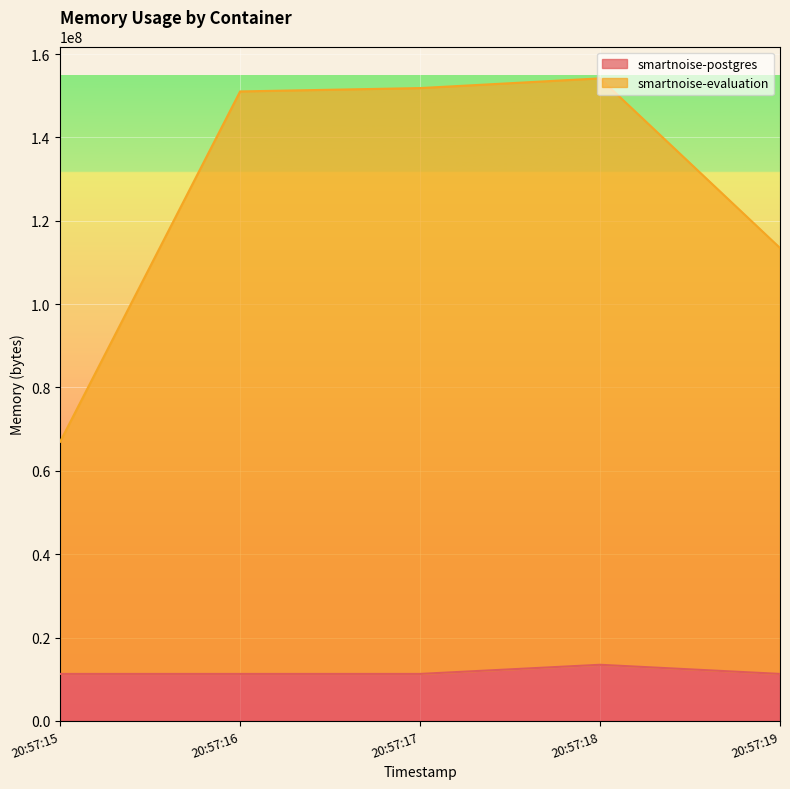

At which label does smartnoise-postgres reach its peak?

20:57:18